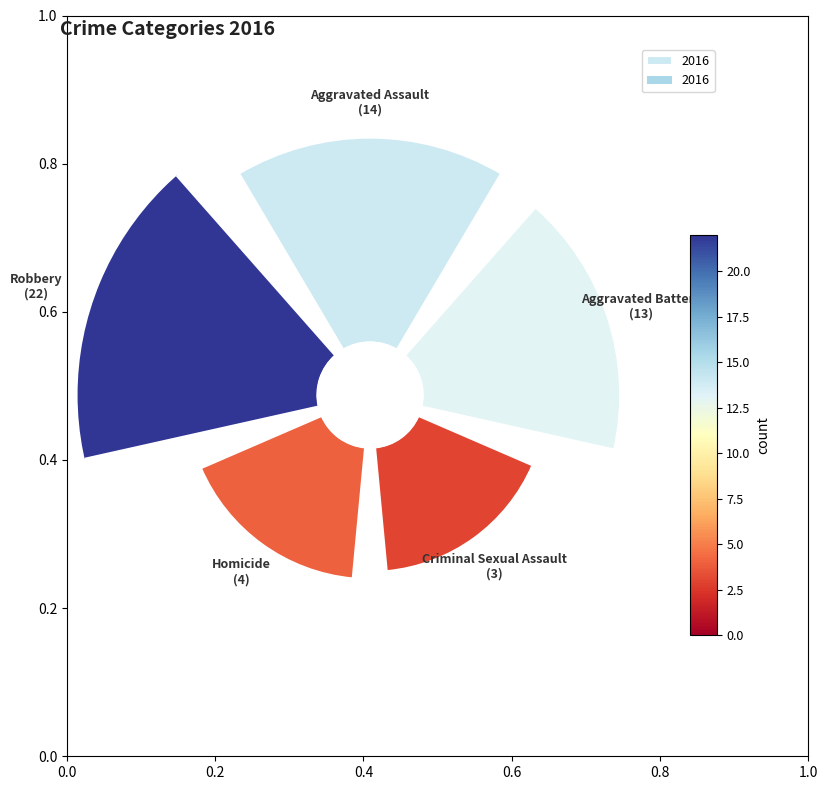

Rank the categories by value from lowest to highest.

Criminal Sexual Assault, Homicide, Aggravated Battery, Aggravated Assault, Robbery